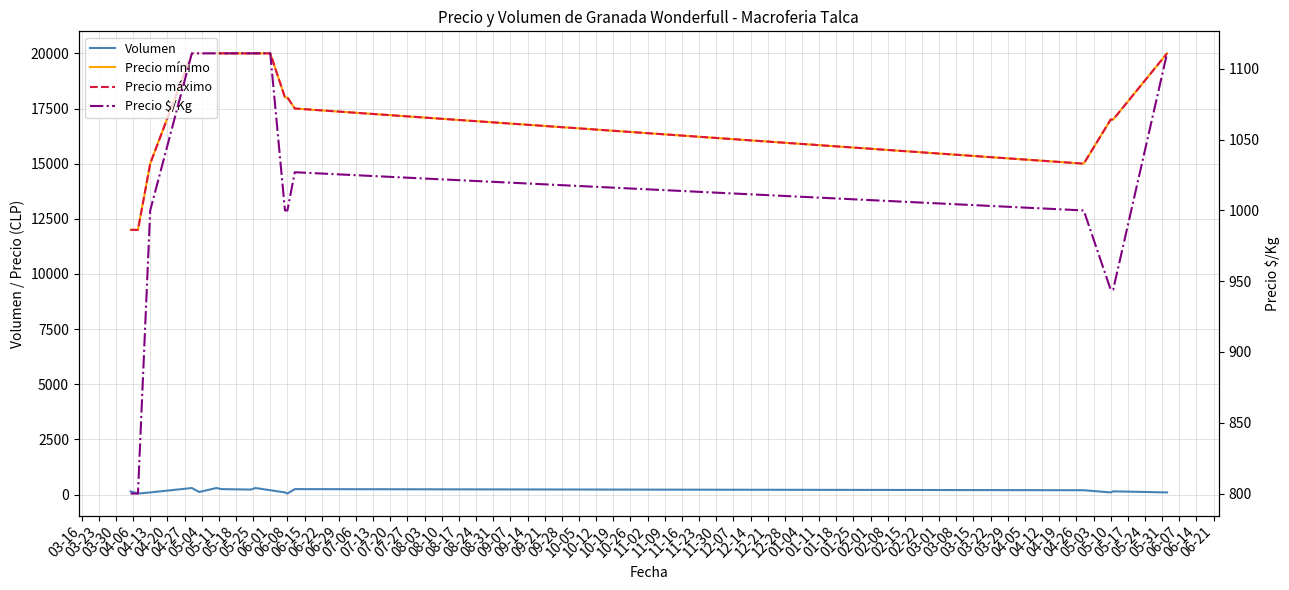

What is the lowest value of the Volumen series?

50